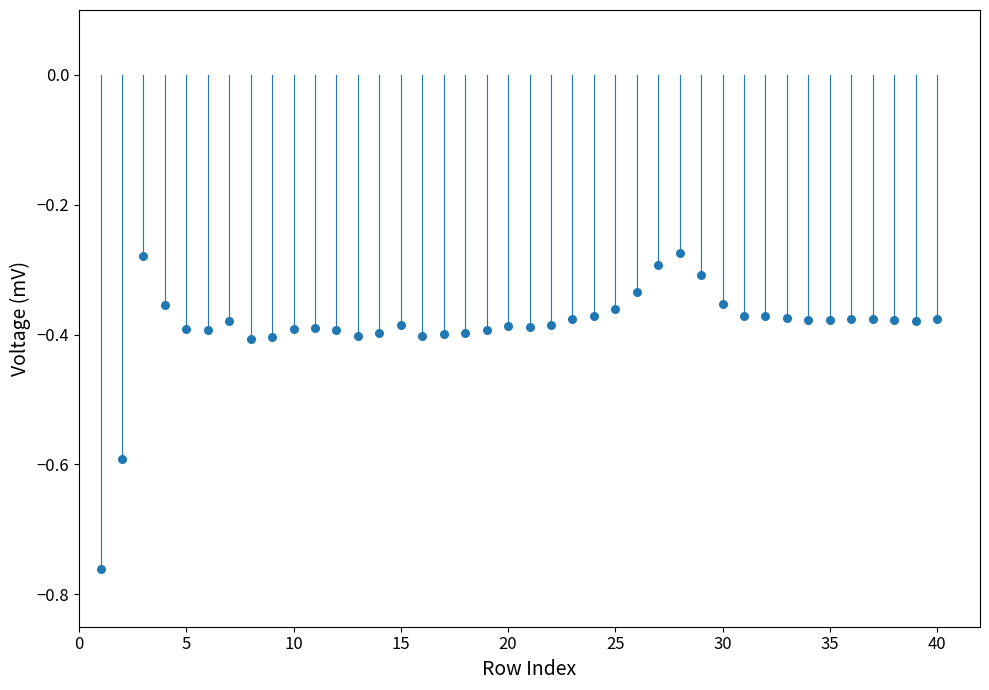

What is the range of Y values (max minus min)?

0.5